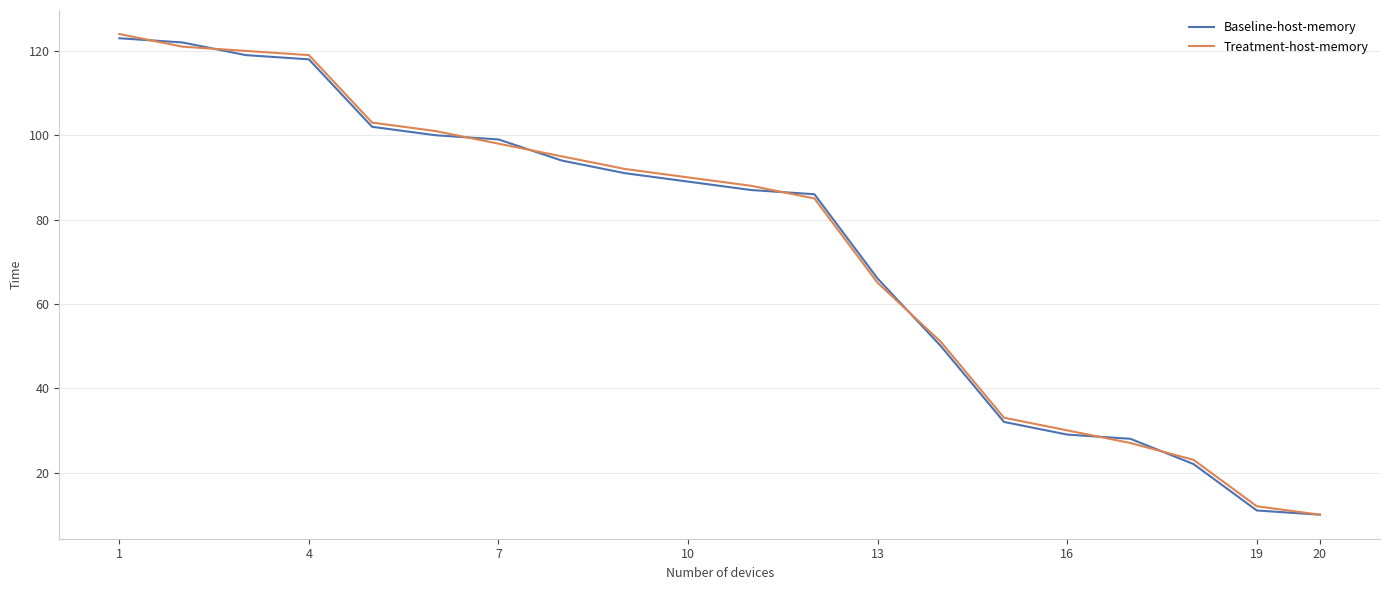

What is the maximum value for Treatment-host-memory?

124